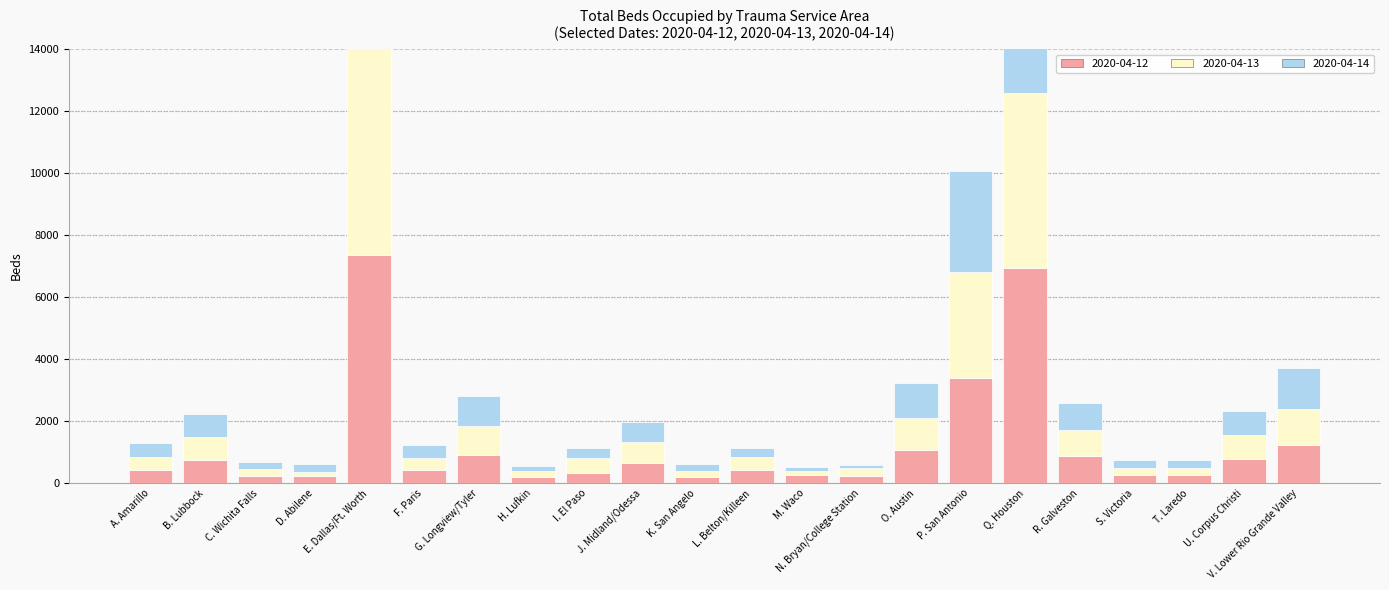

Is it true that 2020-04-12 equals 81 at C. Wichita Falls?

False